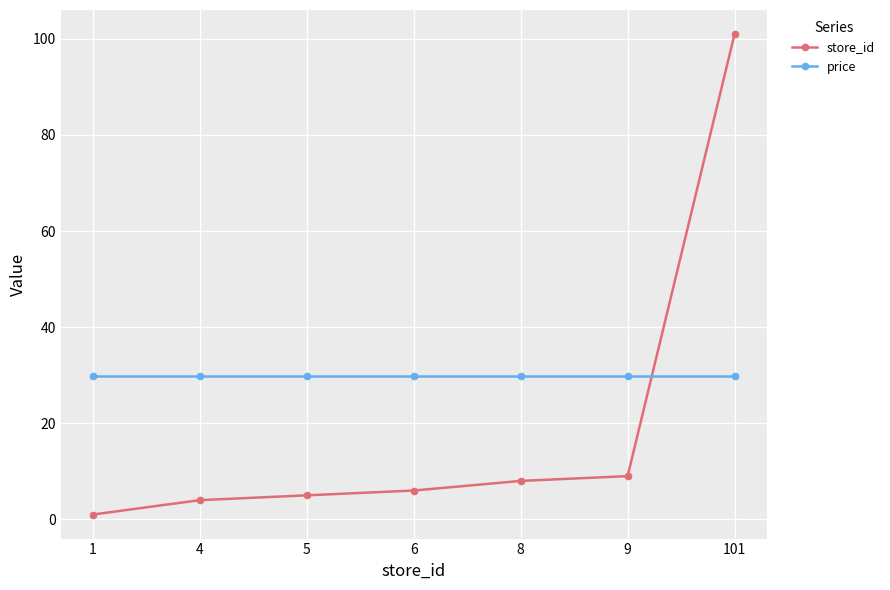

What is the difference between the maximum and minimum values in the store_id series?

100.0